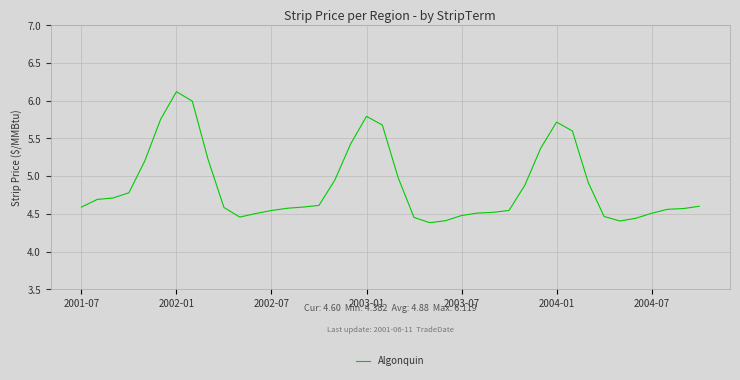

How many categories are shown in the chart?

40